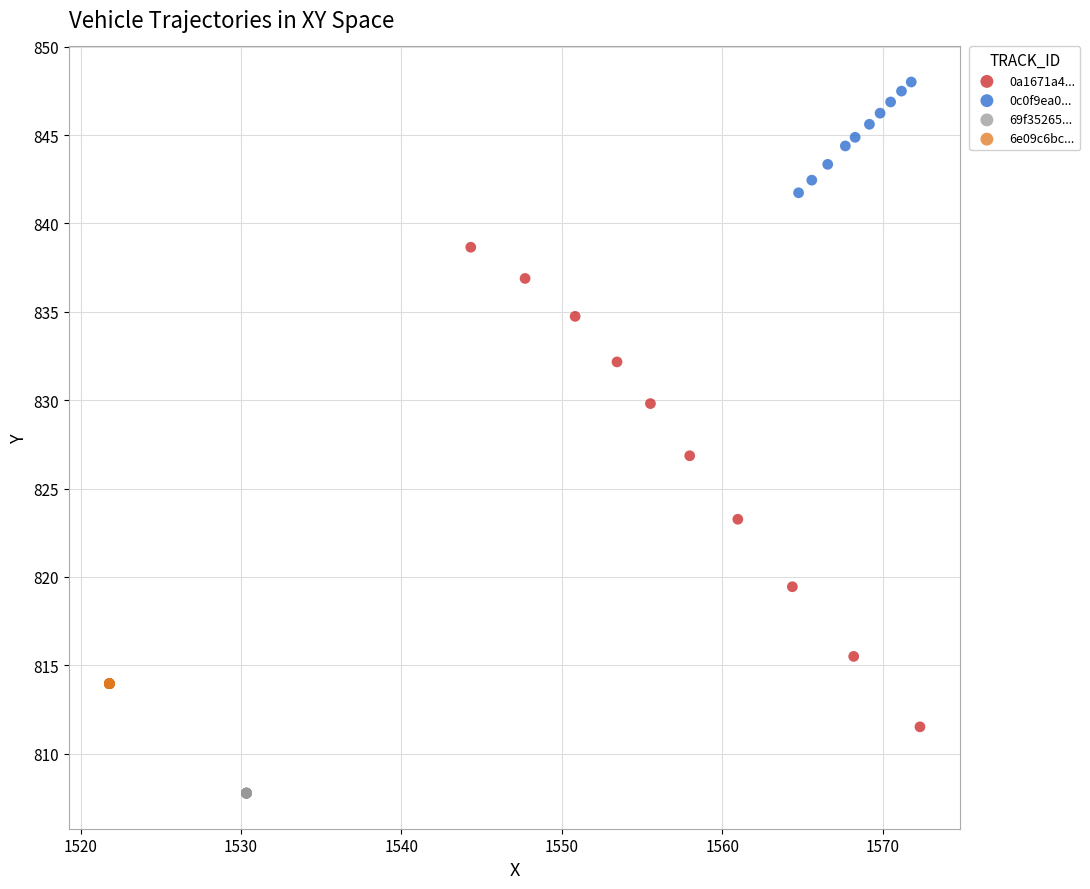

Which series contains the lowest Y value?

69f35265...